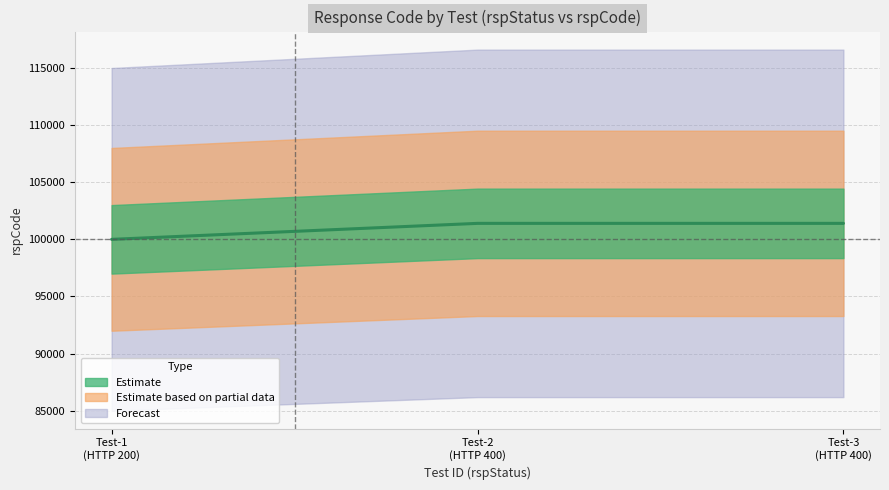

What is the smallest value displayed?

100000